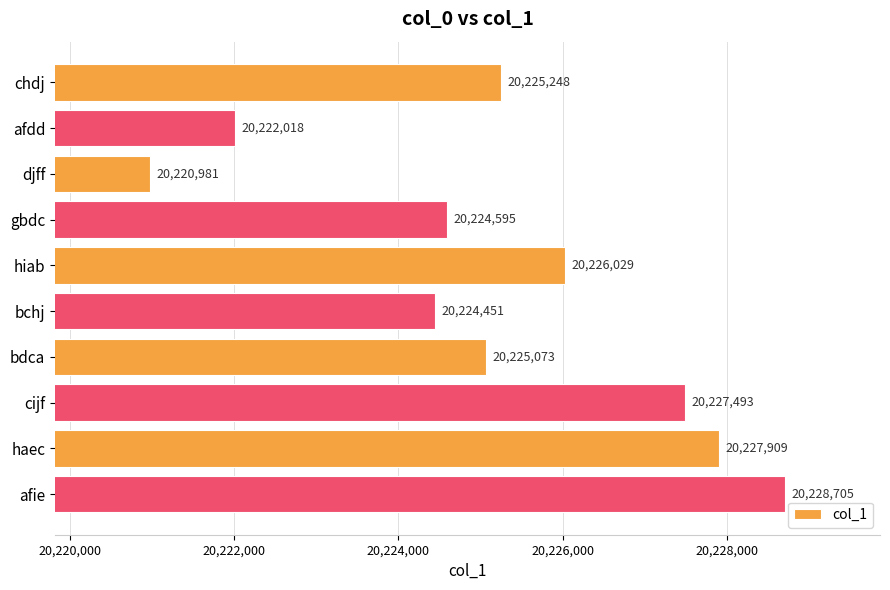

Reading top to bottom, transcribe all the data shown in this chart.

chdj=20225248	afdd=20222018	djff=20220981	gbdc=20224595	hiab=20226029	bchj=20224451	bdca=20225073	cijf=20227493	haec=20227909	afie=20228705